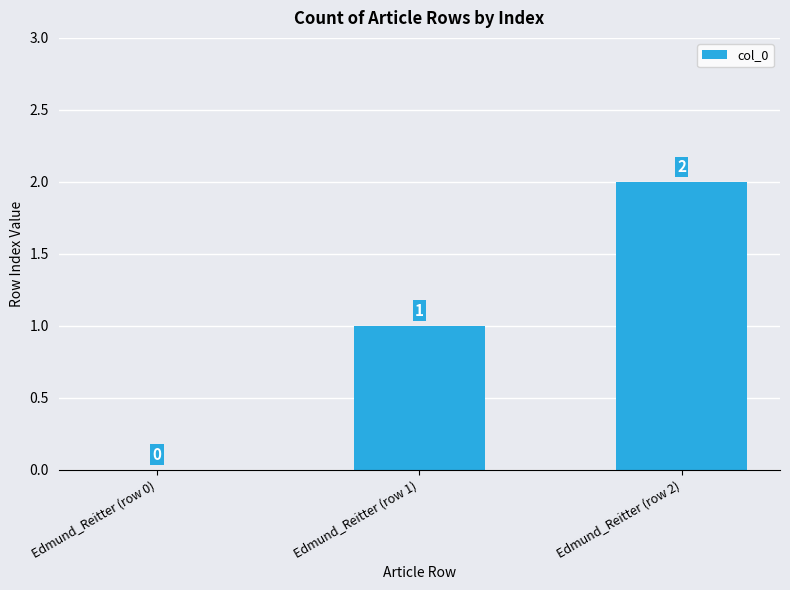

What is the greatest value displayed?

2